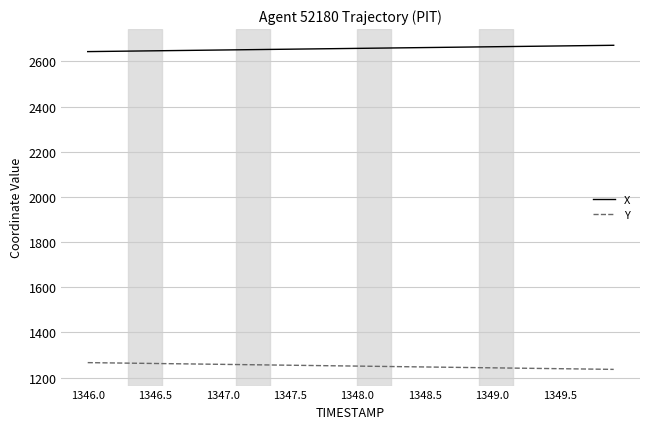

True or false: Y and X intersect in this chart.

False